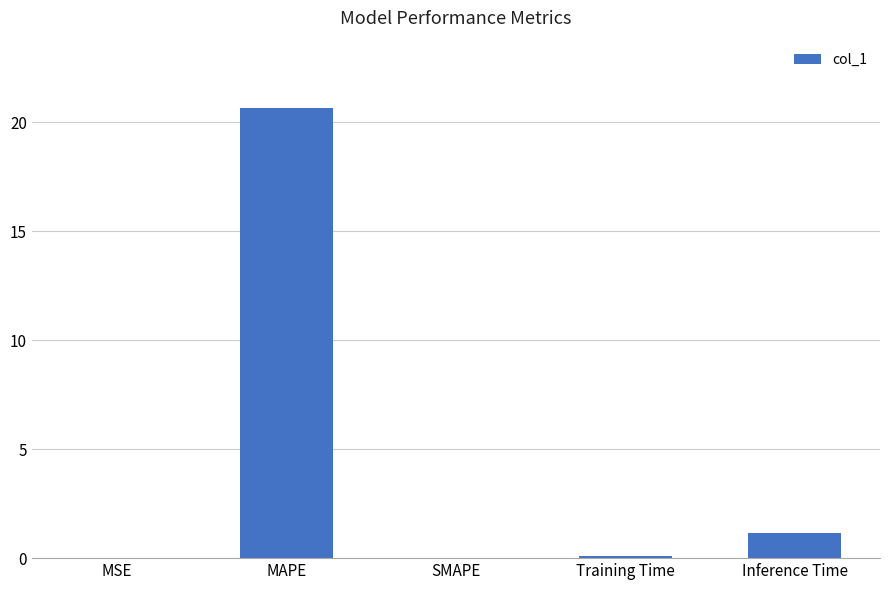

What is the change in value from Training Time to Inference Time?

+1.1